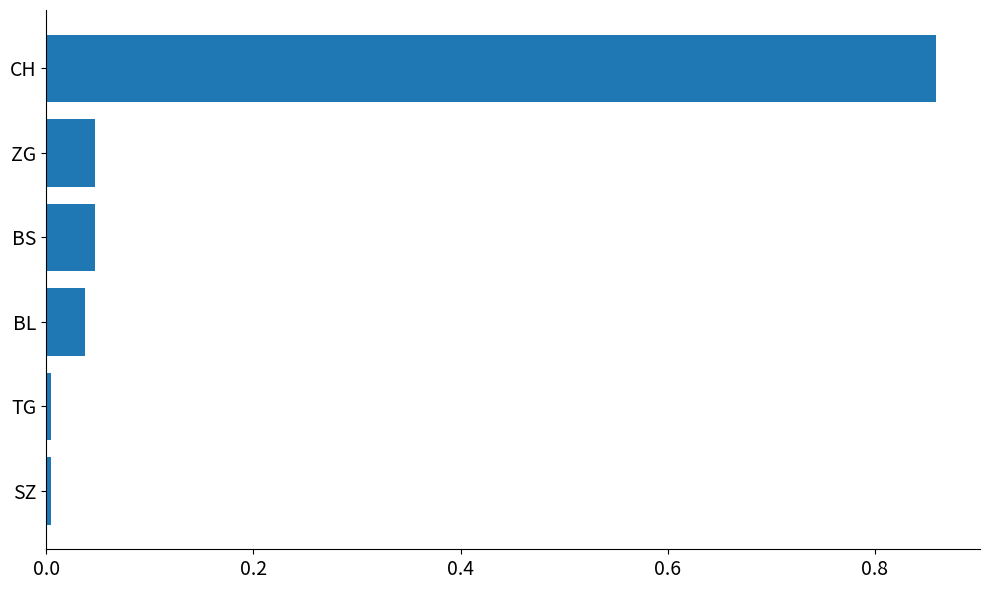

Between ZG and SZ, which is larger?

ZG